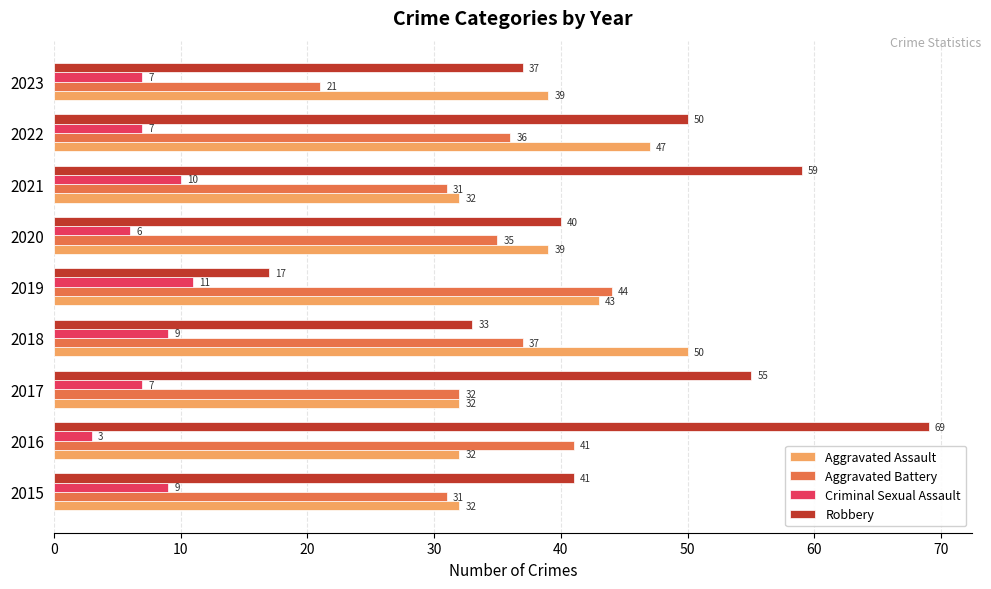

What is the maximum value shown in the chart?

69